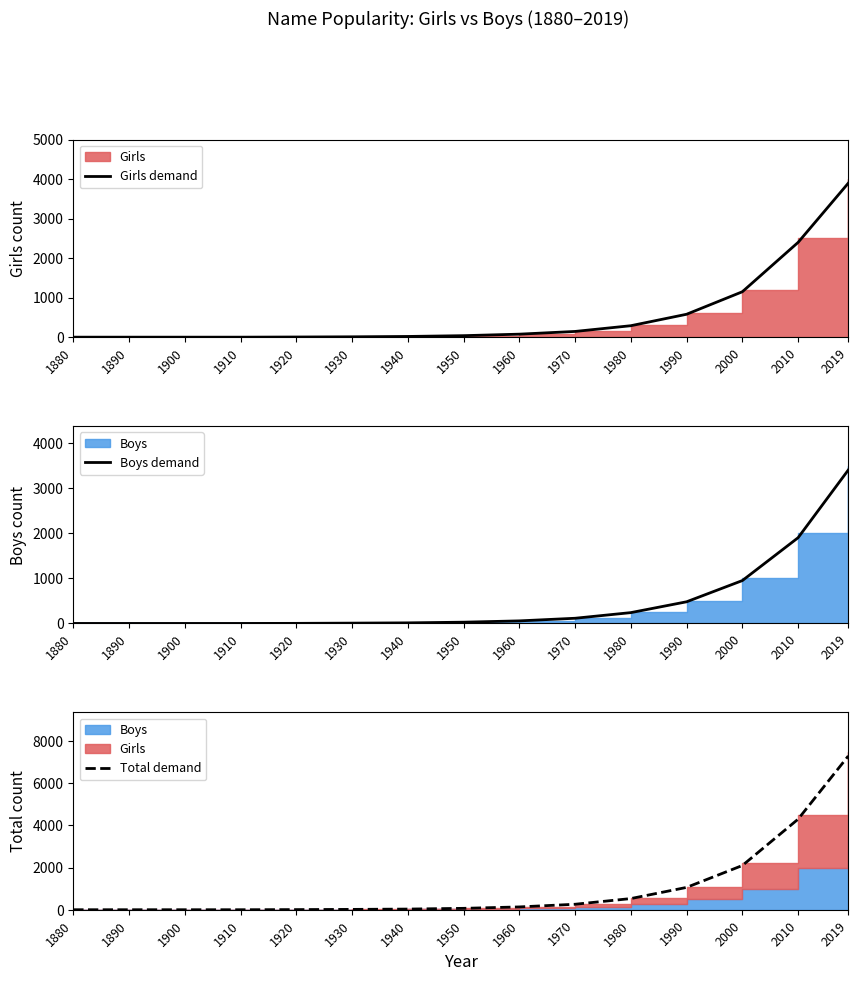

Does the chart display data point markers on the line(s)?

No